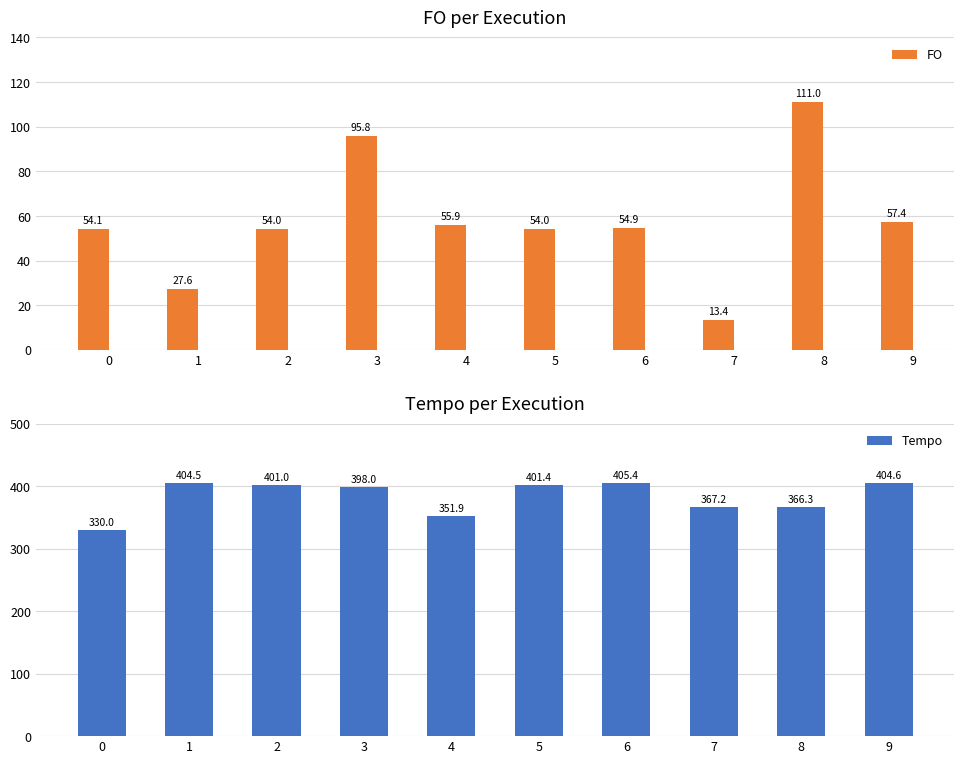

What is the value of the FO bar at the 2nd from the left?

27.6